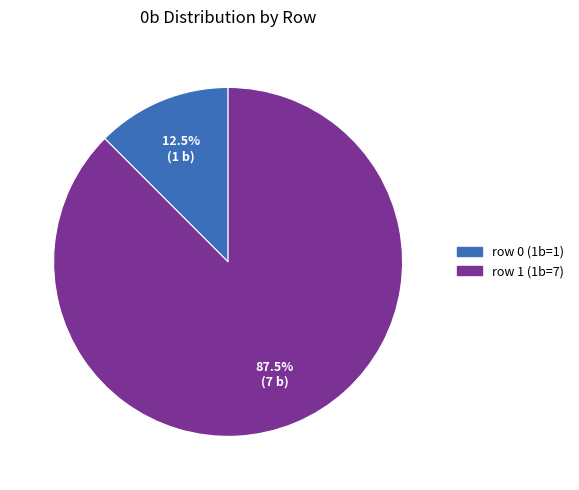

Which slice is the smallest?

row 0 (1b=1)